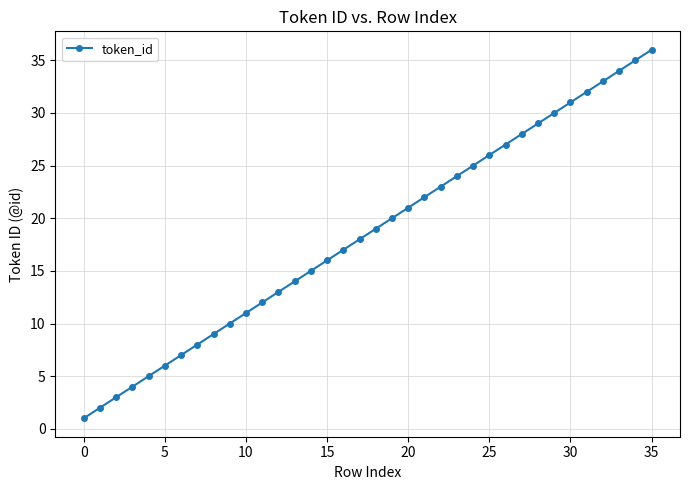

True or false: there are more than 1 points higher than both neighbors.

False